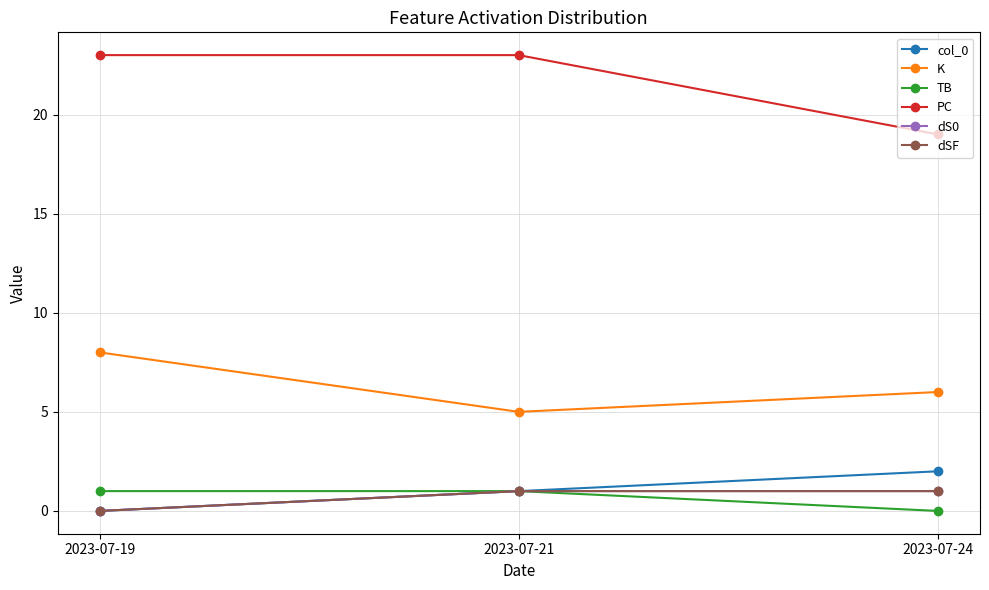

Is this an area chart (filled region under the line)?

No